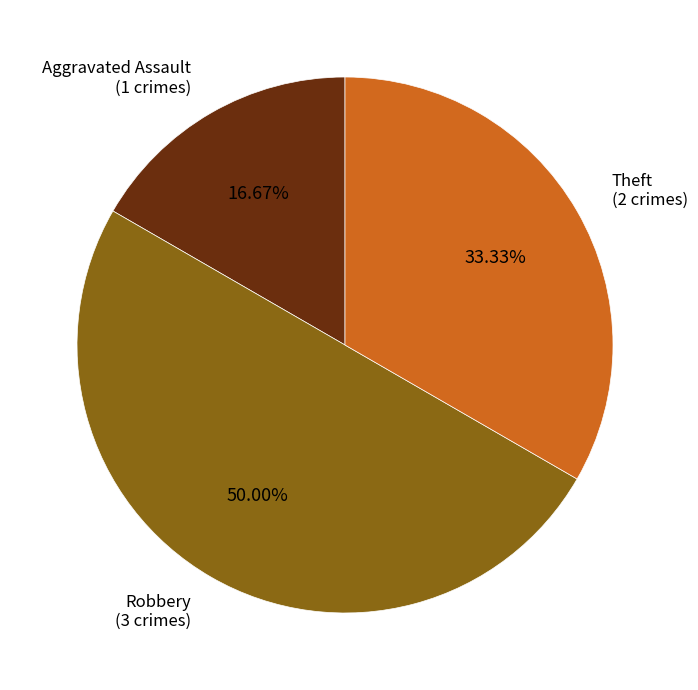

Which slice is the largest?

Robbery